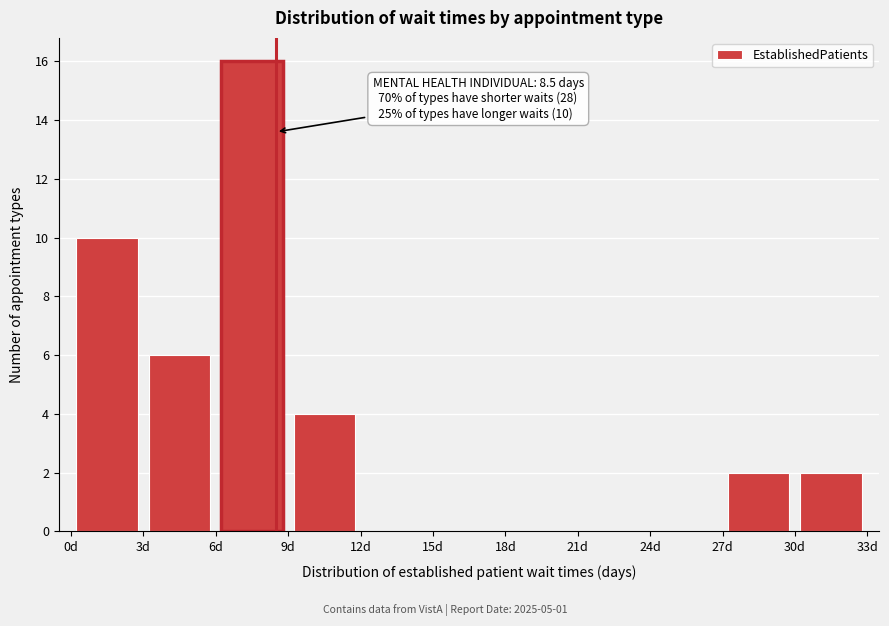

Which range on the x-axis has the tallest bar?

6 to 9